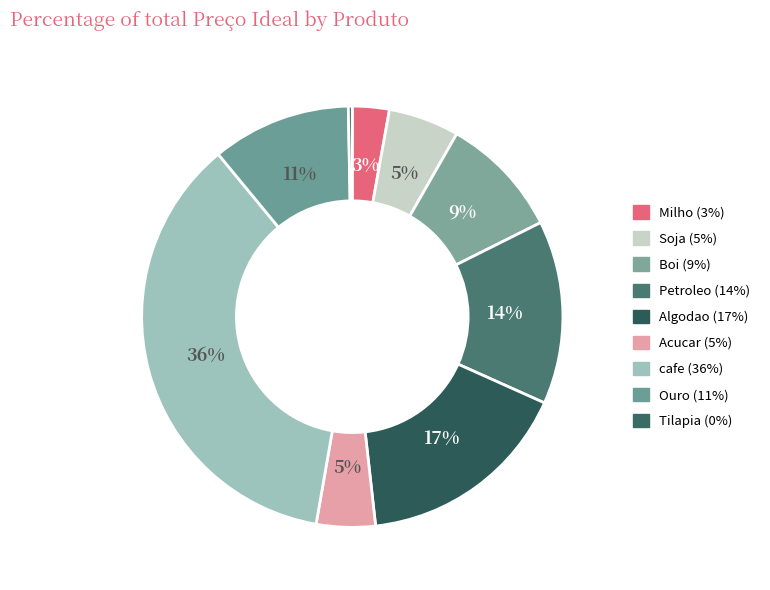

Approximately how many times larger is the value at Milho compared to Boi?

0.3